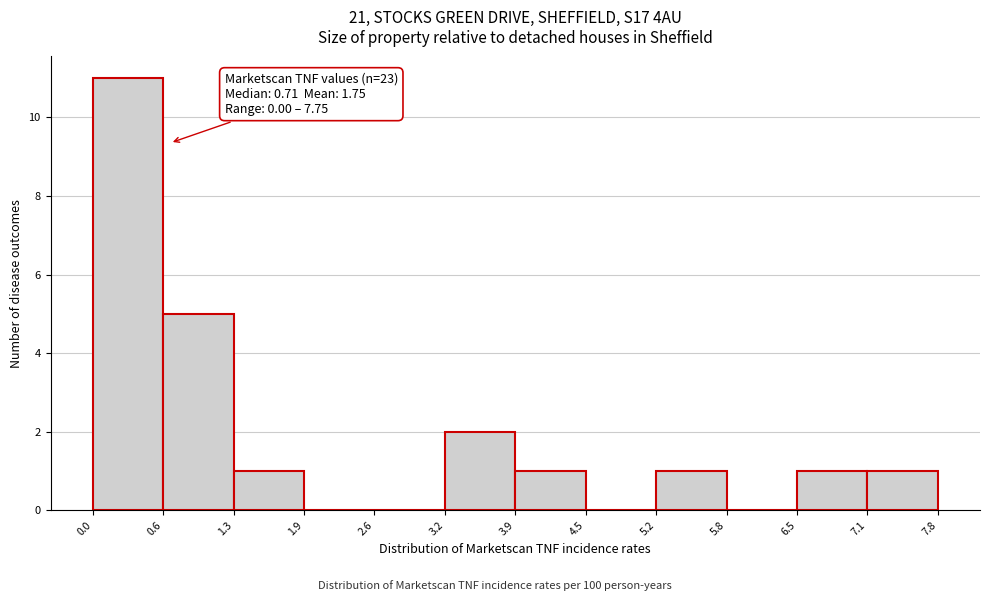

Which range on the x-axis has the tallest bar?

0.0 to 0.6